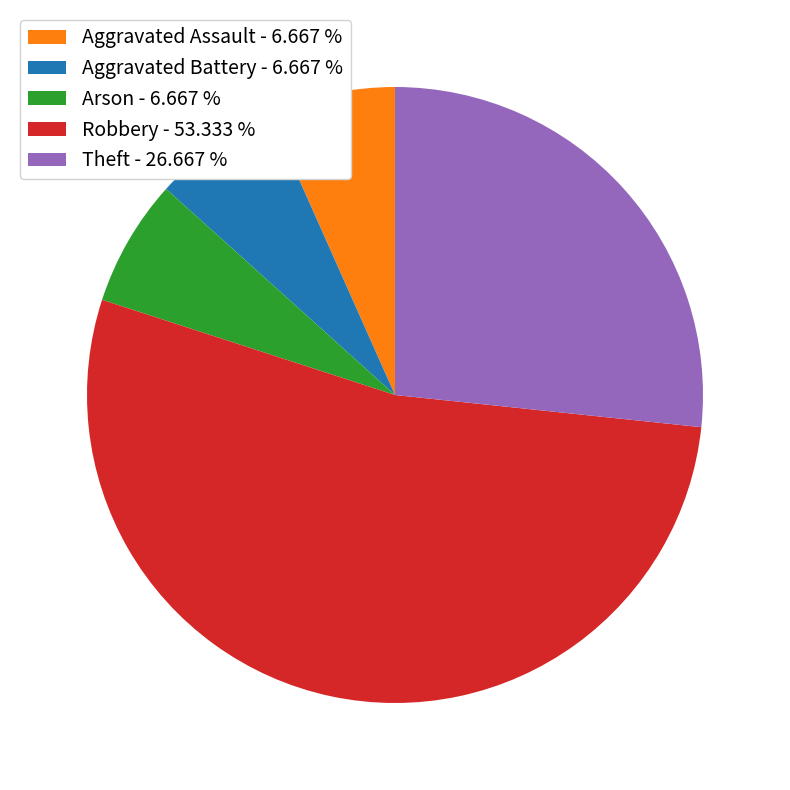

Count the number of slices in the pie.

5